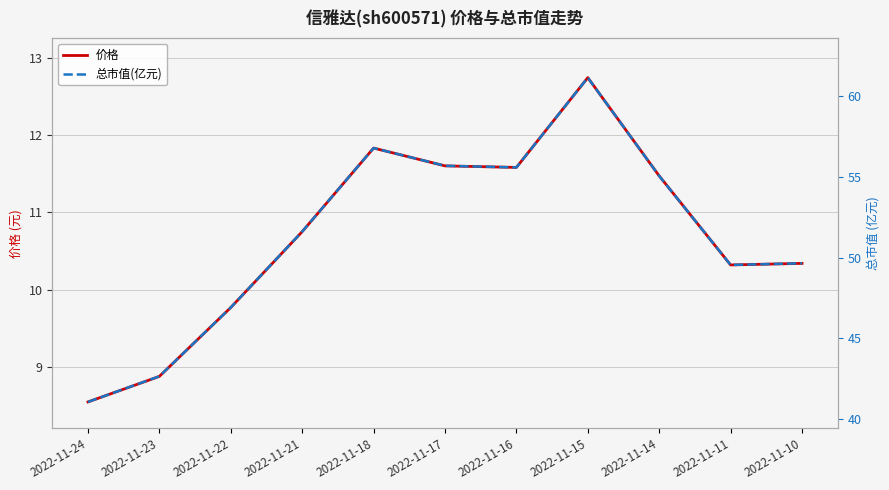

What is the sum of the 总市值(亿元) values at 2022-11-21 and 2022-11-17?

107.3